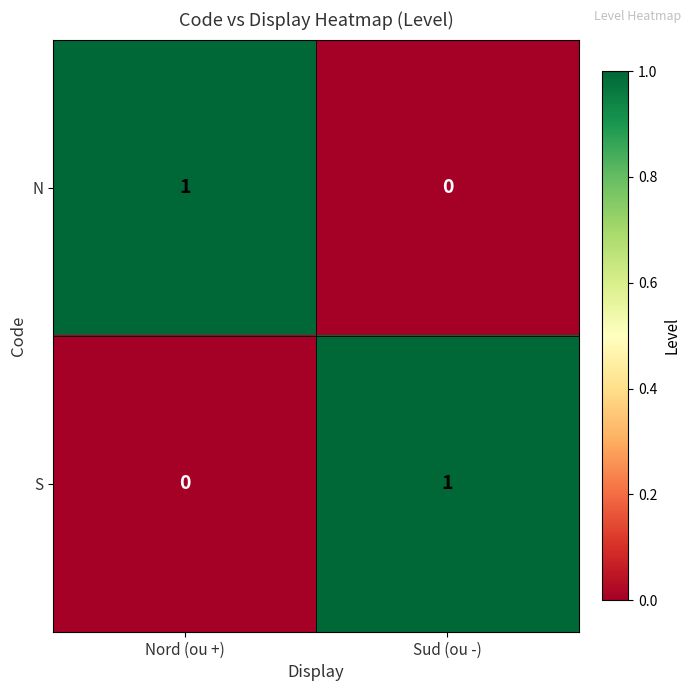

Is the value of N at Sud (ou -) greater than the value of S at Sud (ou -)?

No